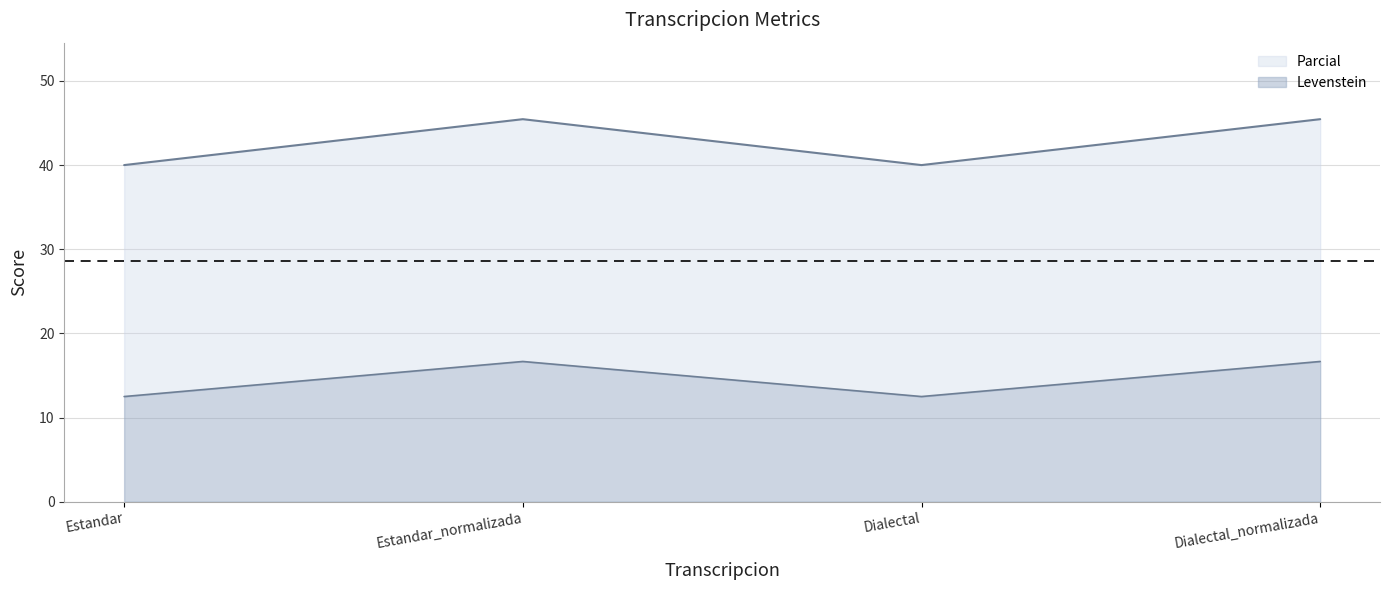

What is the difference between the maximum and minimum values in the Levenstein series?

4.2